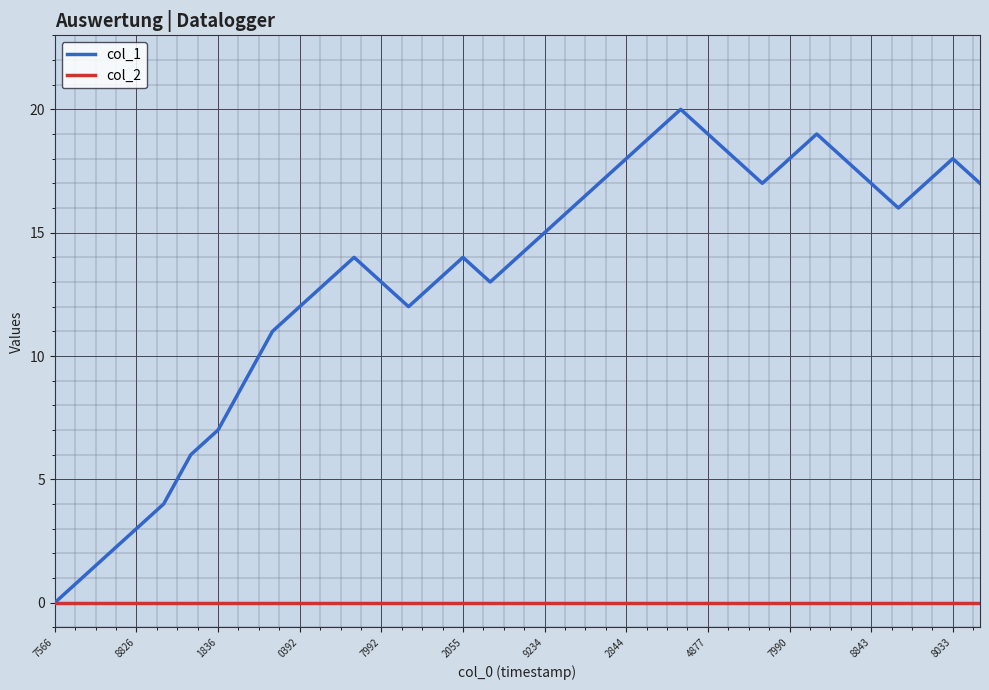

Which series has the widest spread of values?

col_1